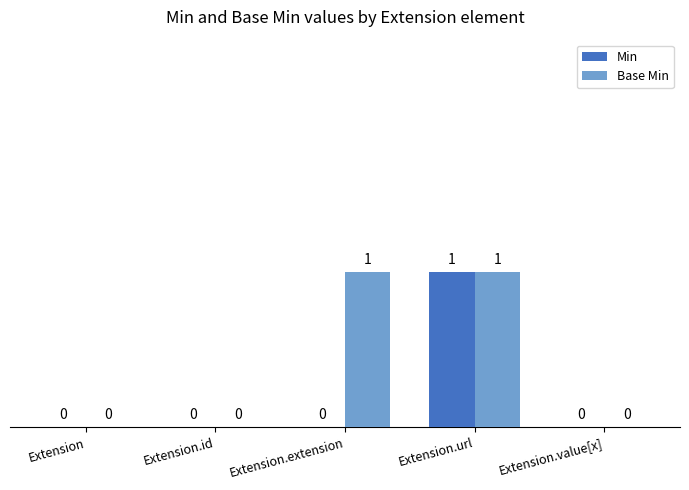

How many Base Min values are between 0 and 1?

5